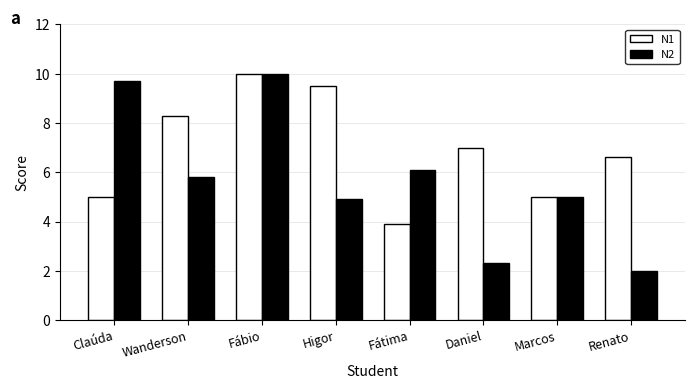

At which category is the sum across all series the highest?

Fábio